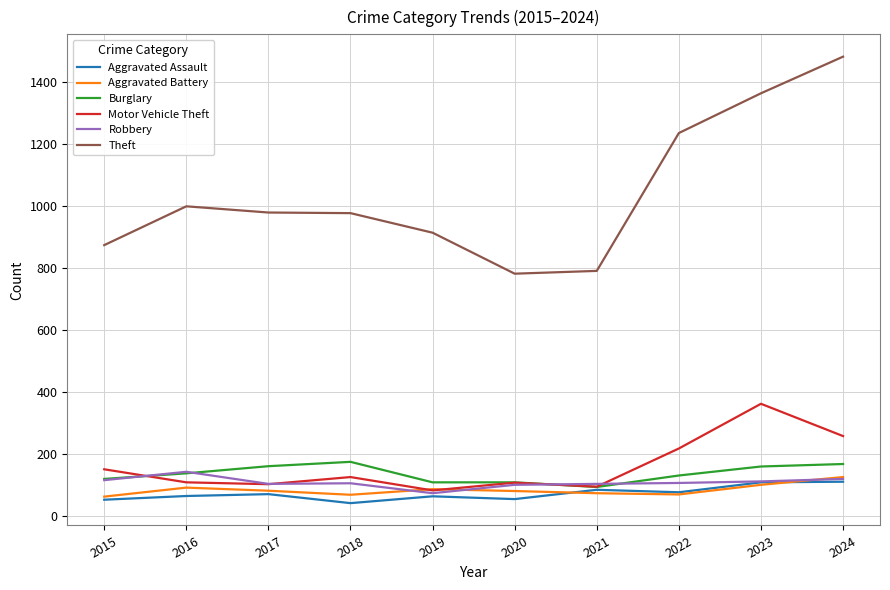

What is the total value across all series at 2017?

1505